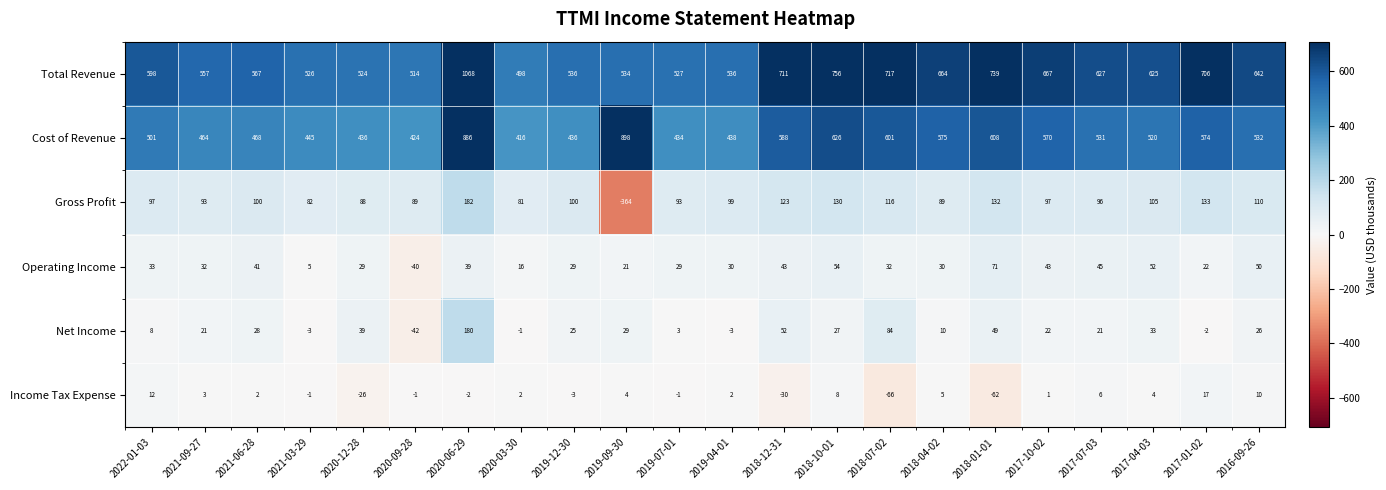

What is the minimum value shown in the chart?

-364